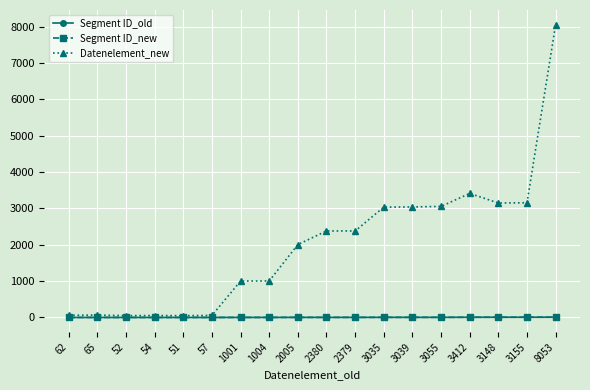

What is the average value of the Segment ID_new series?

3